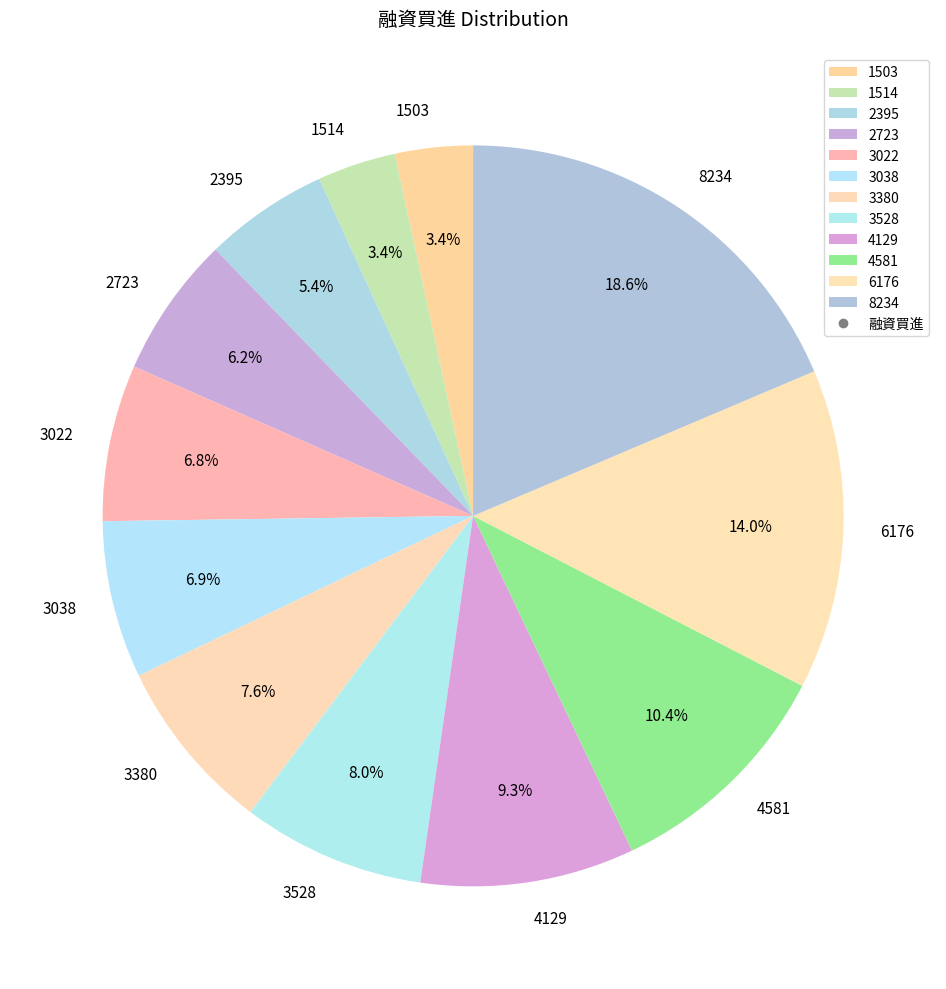

To the nearest percent, what is the combined percentage of 3038 and 4129?

16%